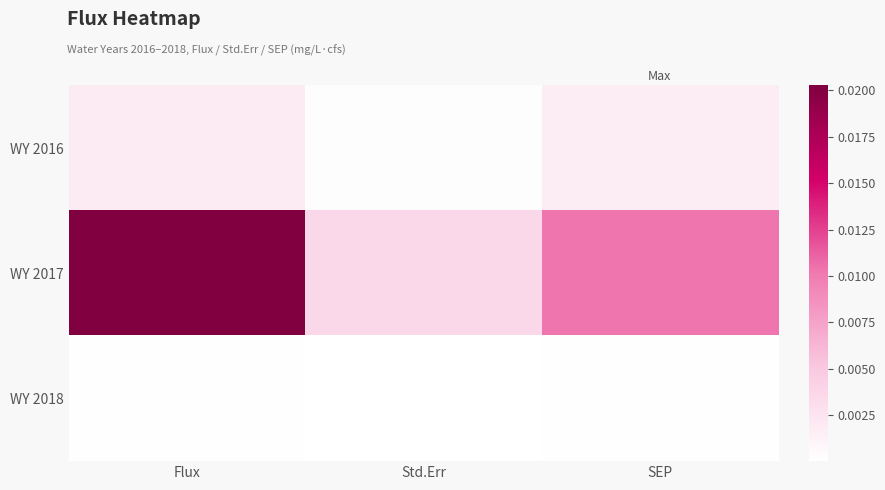

At which category is the sum across all series the highest?

Flux